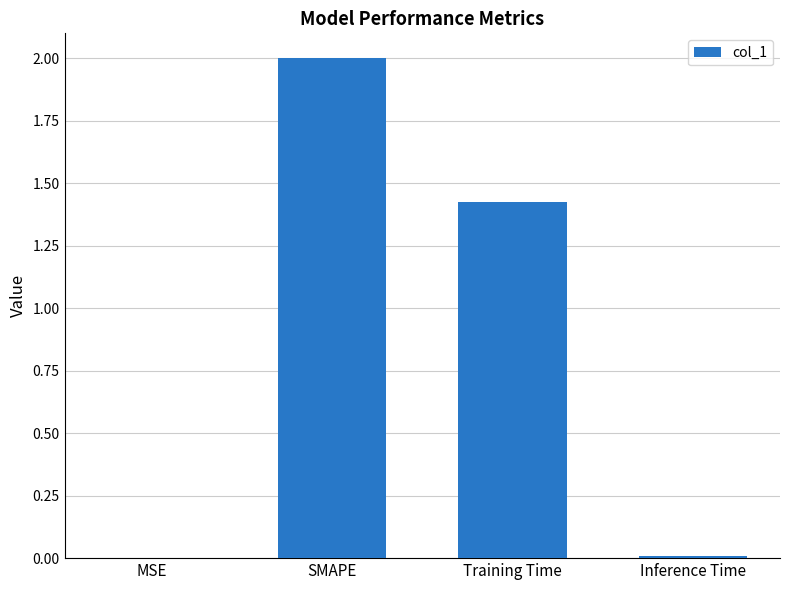

The value at MSE is 0.0. True or false?

True